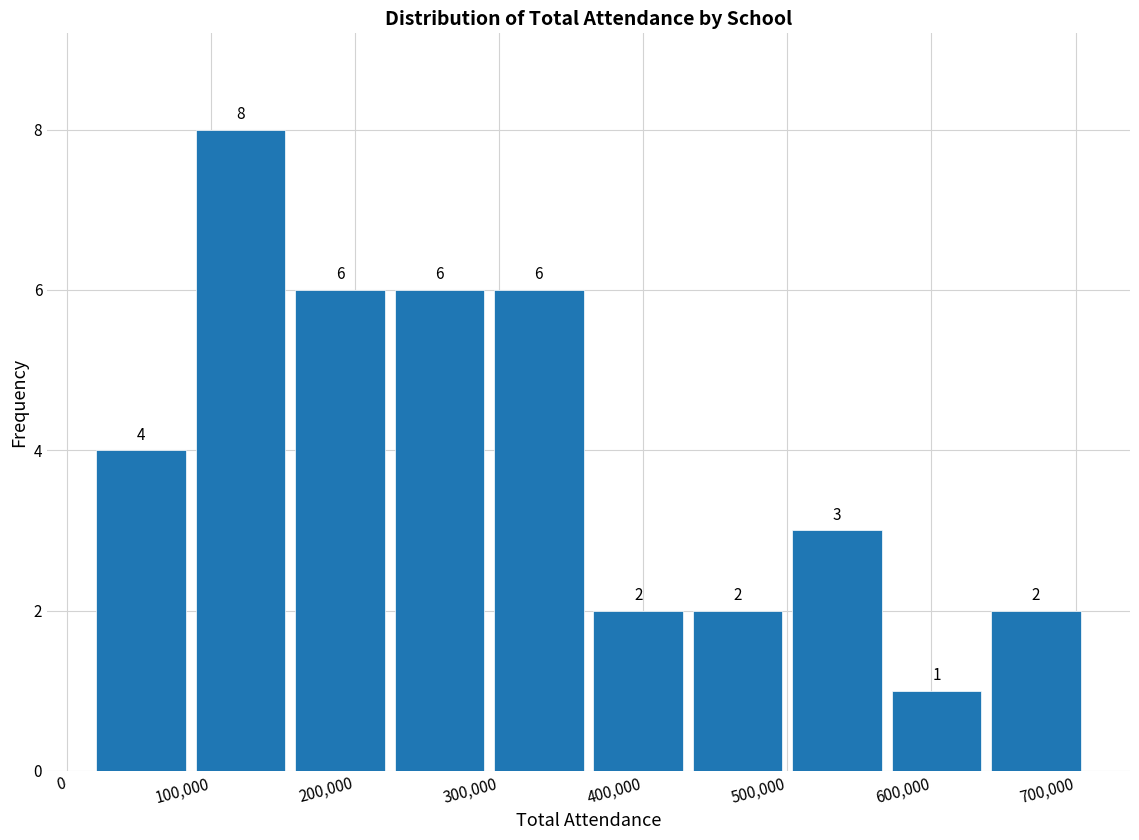

Over which range of the x-axis is the bar tallest?

90000 to 160000